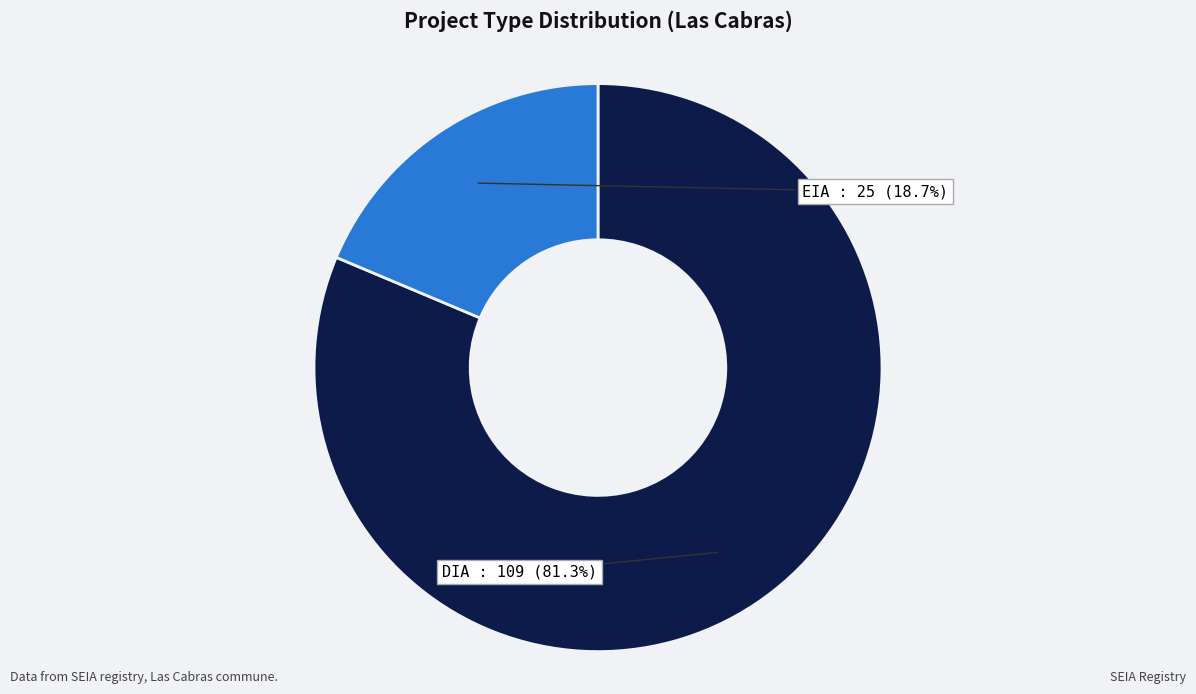

Is there a majority slice in this chart?

Yes